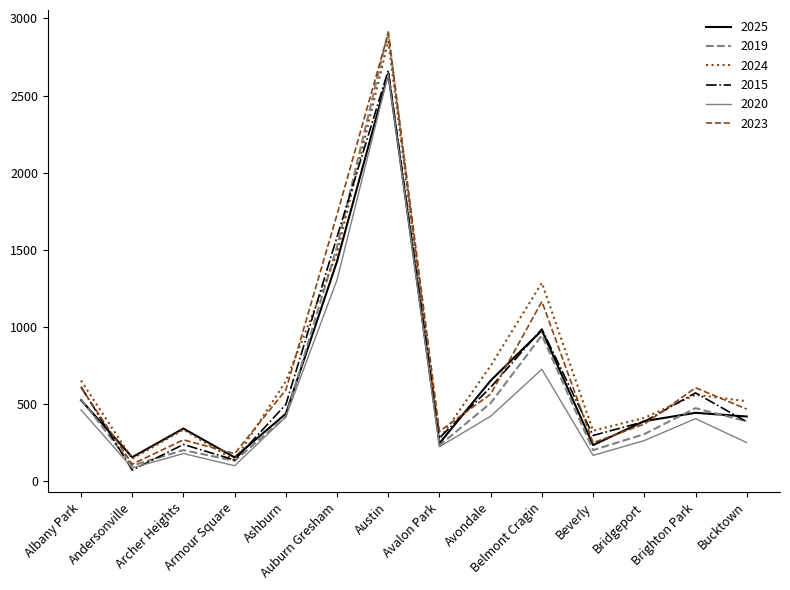

Is this an area chart (filled region under the line)?

No